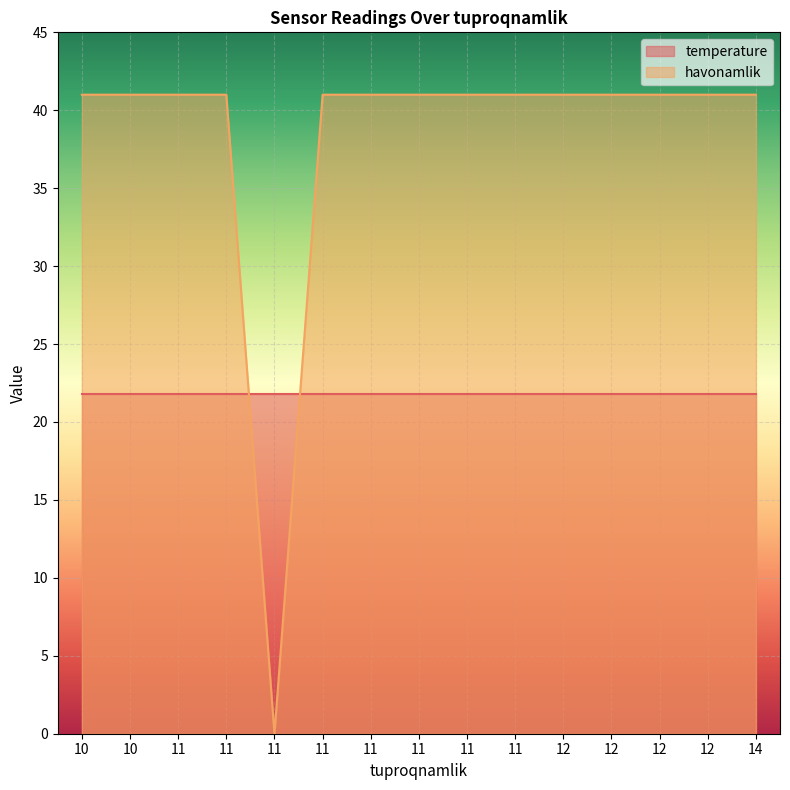

What is the difference between the maximum and minimum values?

41